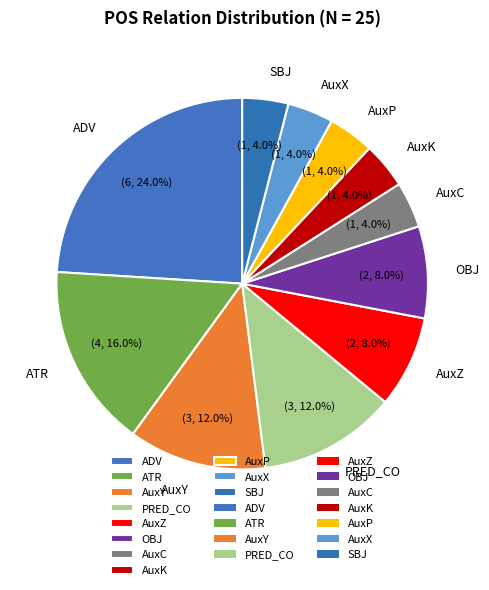

To the nearest percent, what is the difference between the largest and smallest slice percentages?

20%